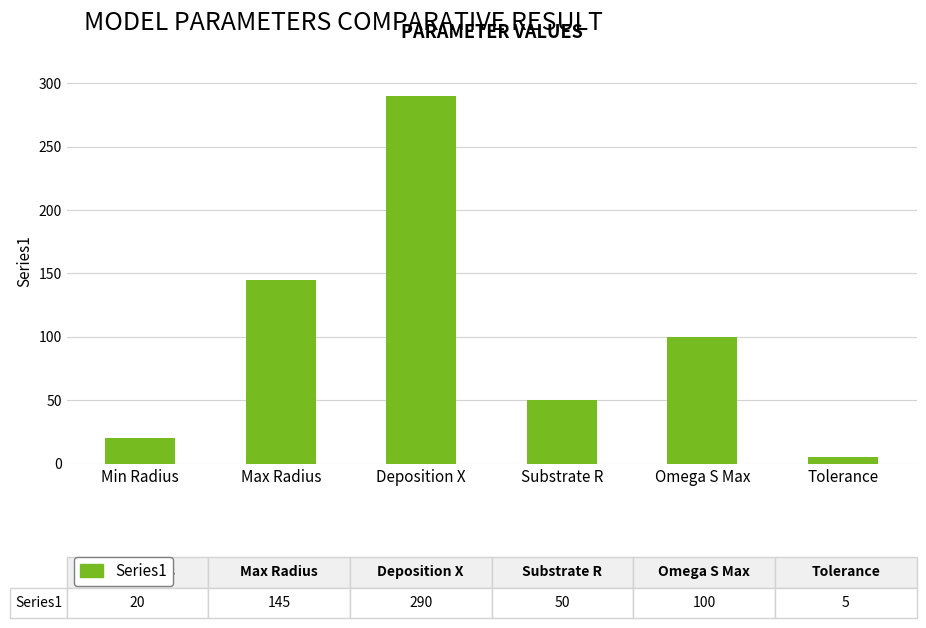

At which category does the chart reach its minimum across all series?

Tolerance